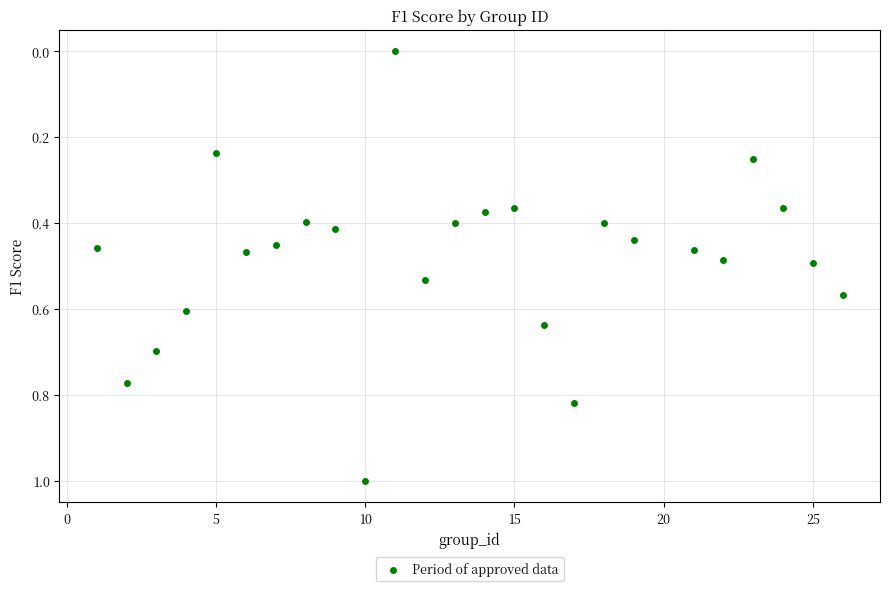

What is the range of Y values (max minus min)?

1.0